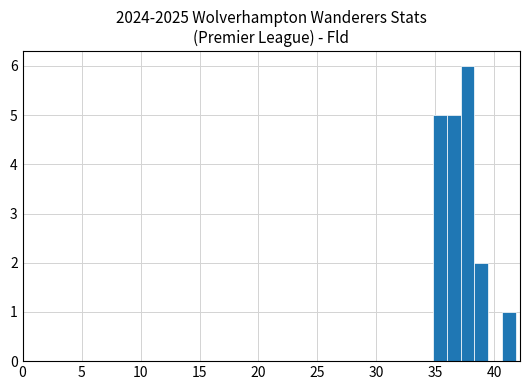

Read against the x-axis, roughly where is the centre of the tallest bar?

37.5